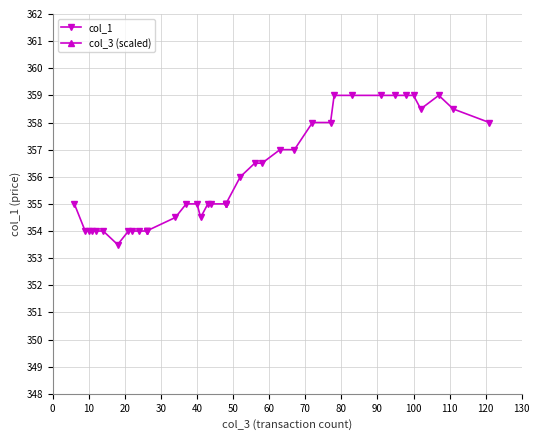

At which category does col_1 reach its first local peak?

37